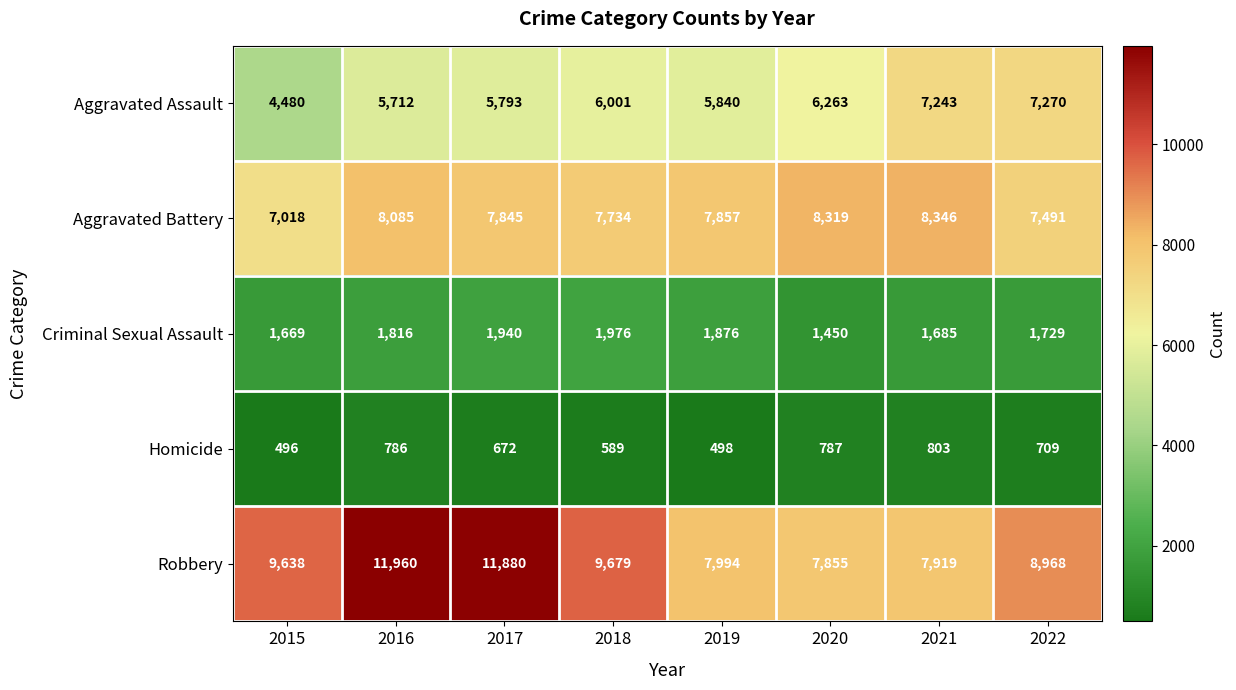

What is the minimum value for Aggravated Battery?

7018